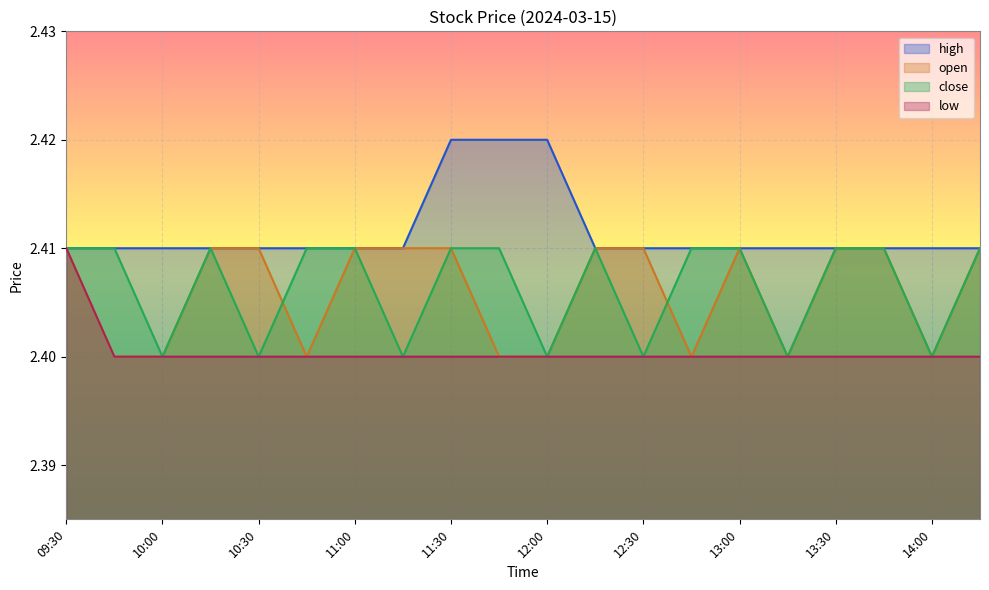

True or false: open and low intersect in this chart.

False